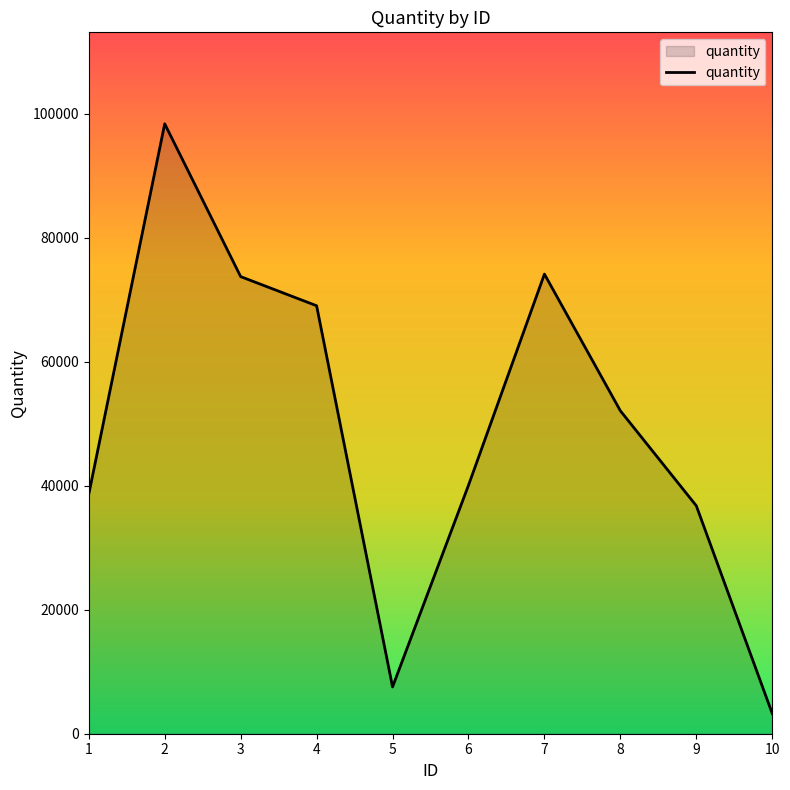

Approximately how many times larger is the value at 7 compared to 3?

1.0